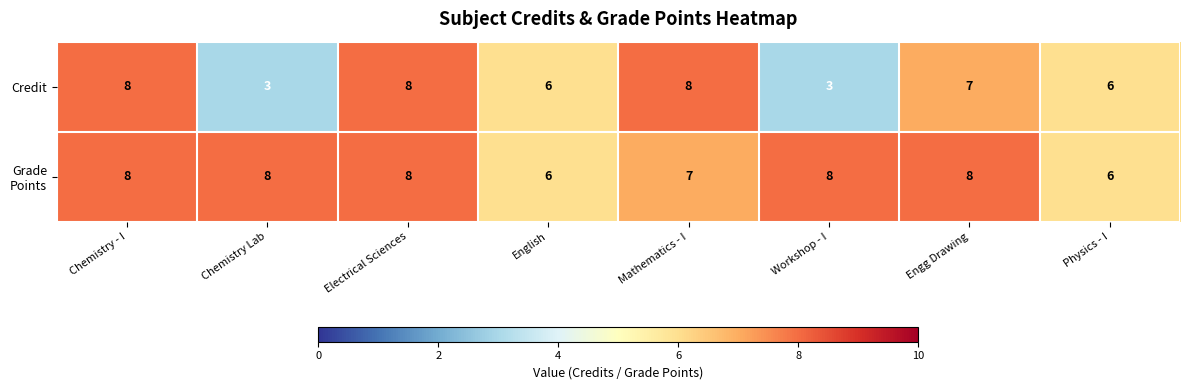

Which series has the widest spread of values?

Credit